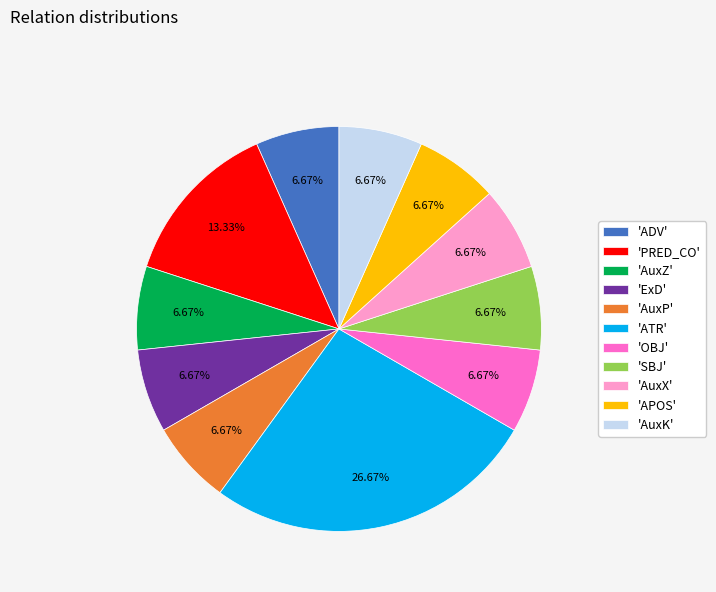

Is 'AuxX' the majority of the pie?

No